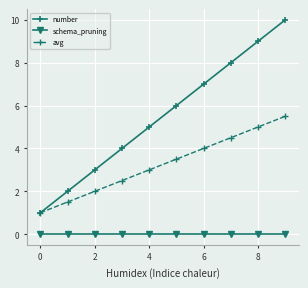

True or false: schema_pruning and avg cross at least once.

False